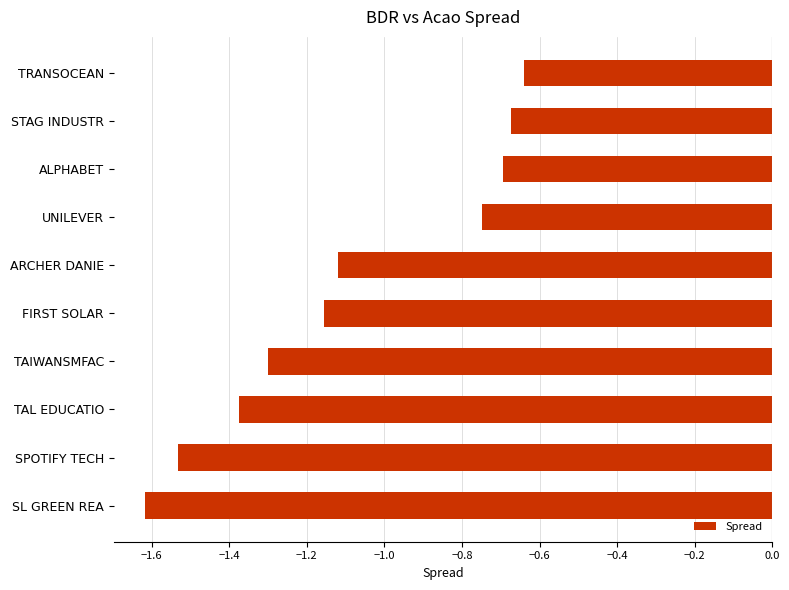

Does the chart contain any negative values?

Yes